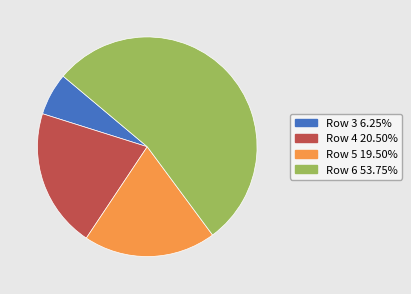

Do Row 6 53.75% and Row 4 20.50% together represent more than half of the pie?

Yes